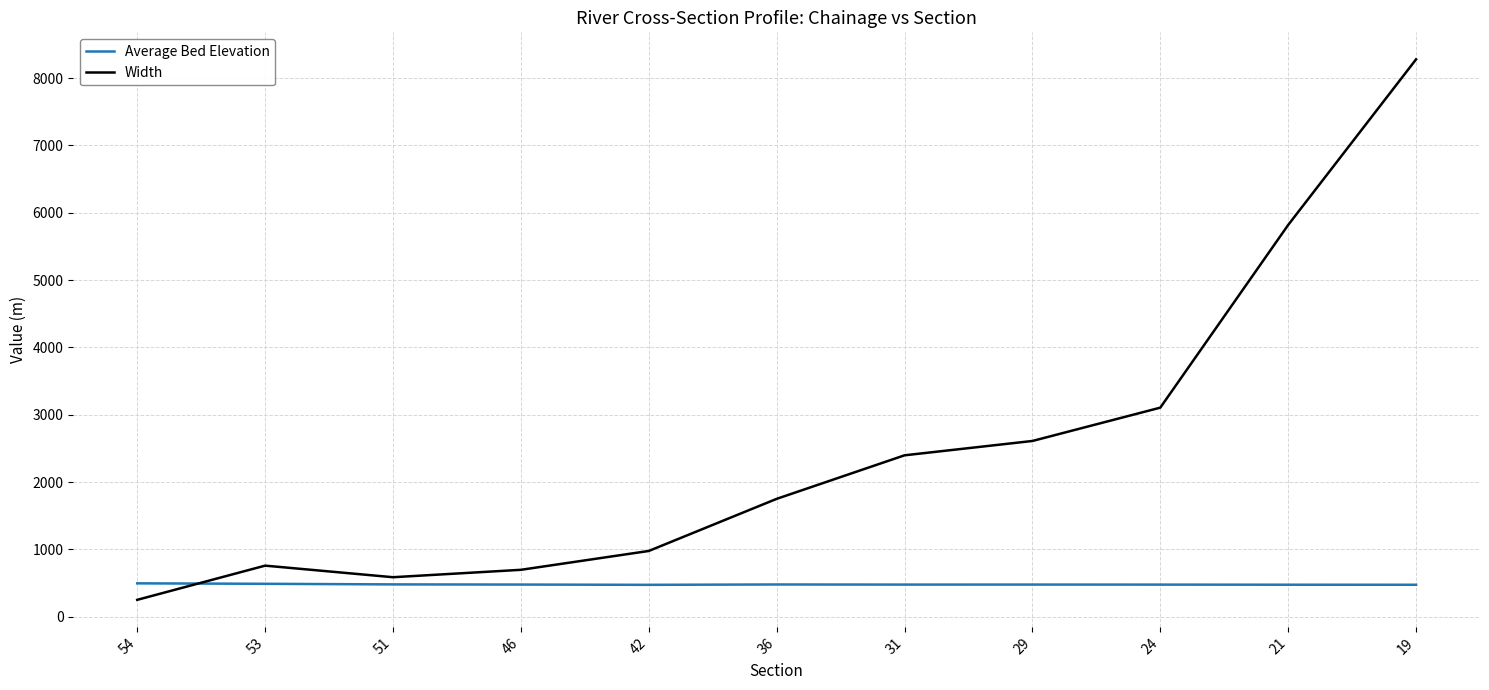

How many interior local peaks does the Width series have?

1